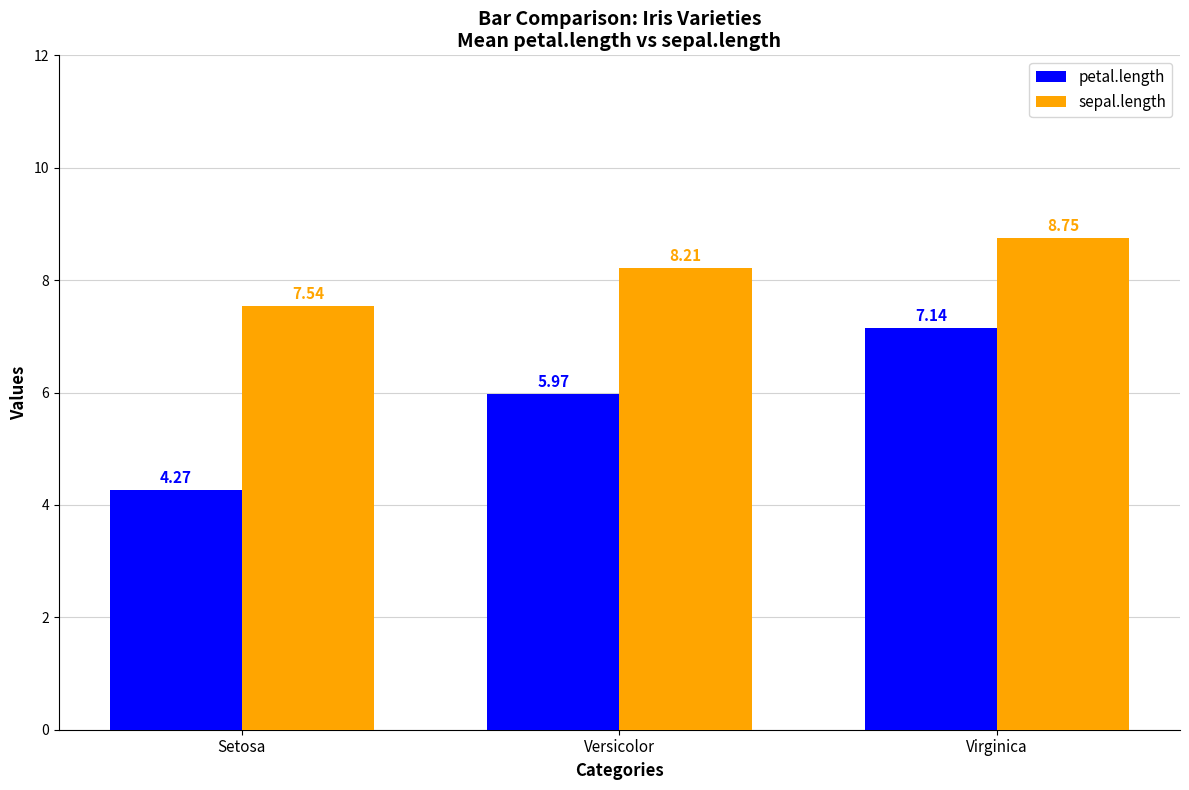

What is the label of the 2nd bar from the left?

Versicolor